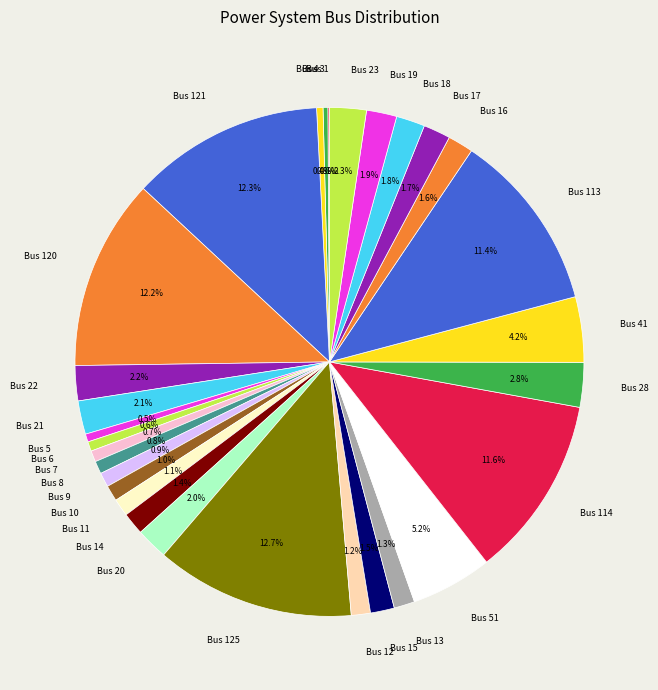

What percentage is the Bus 22 slice, to the nearest percent?

2%